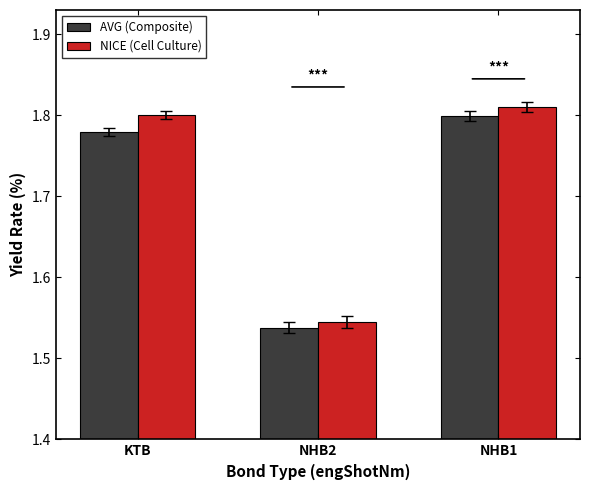

Which series has the widest spread of values?

NICE (Cell Culture)